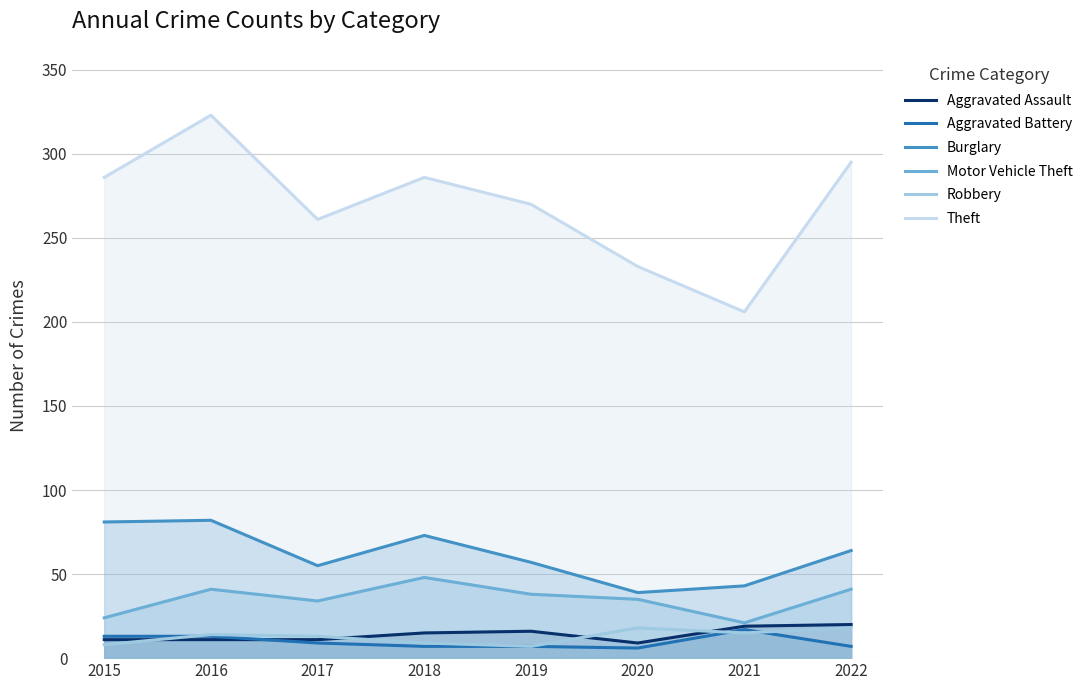

How many data points in Aggravated Assault are less than 15?

4